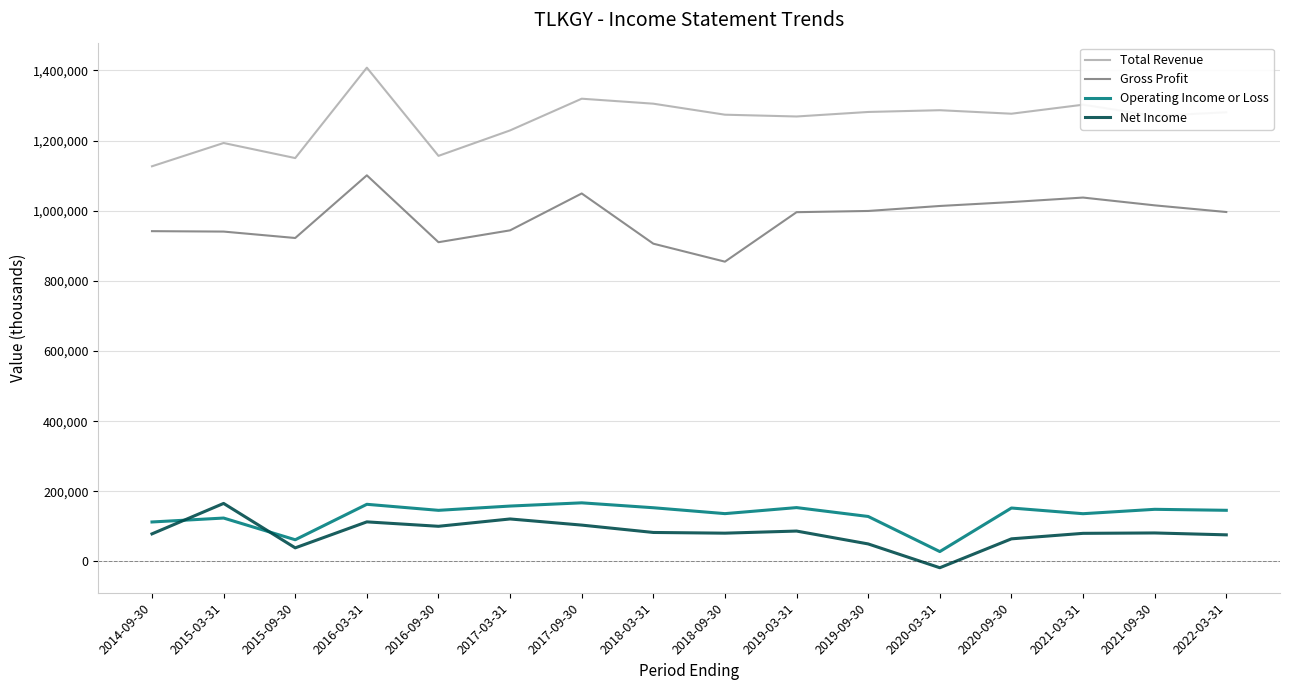

What is the difference between the maximum and minimum values in the Gross Profit series?

246200